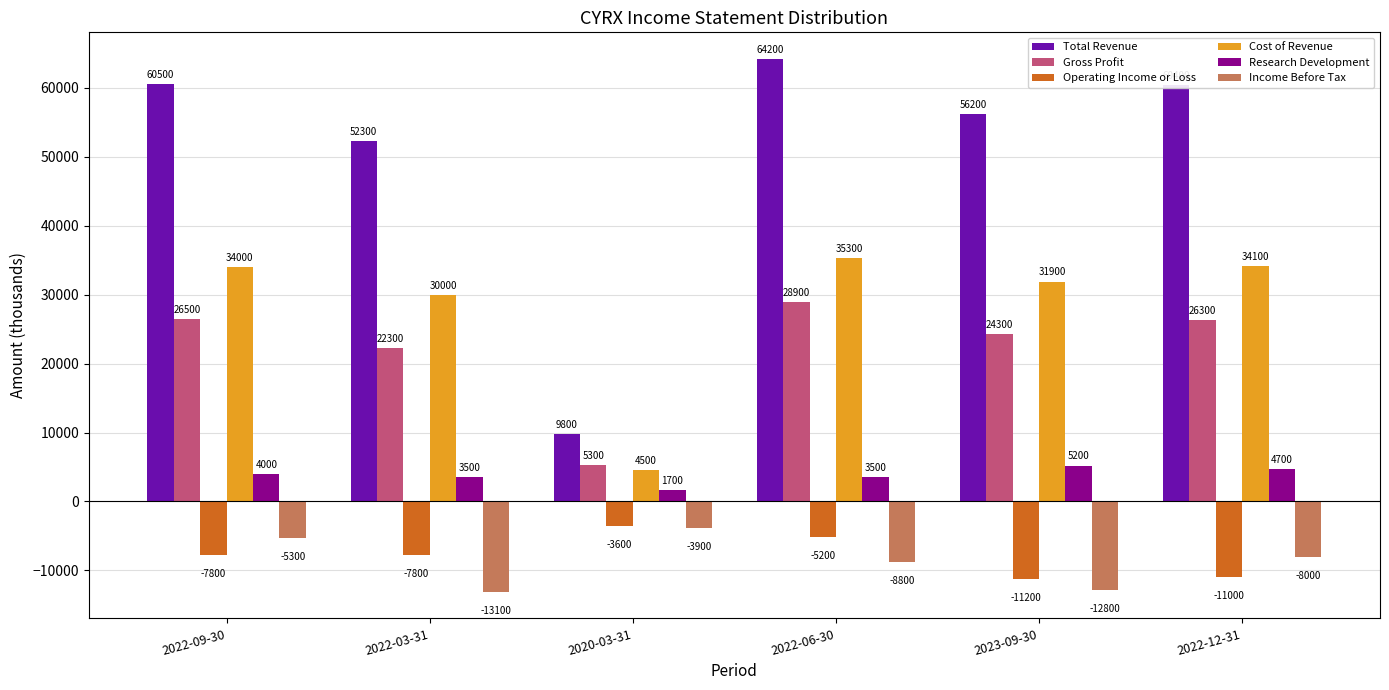

Which series has the largest range (max minus min)?

Total Revenue